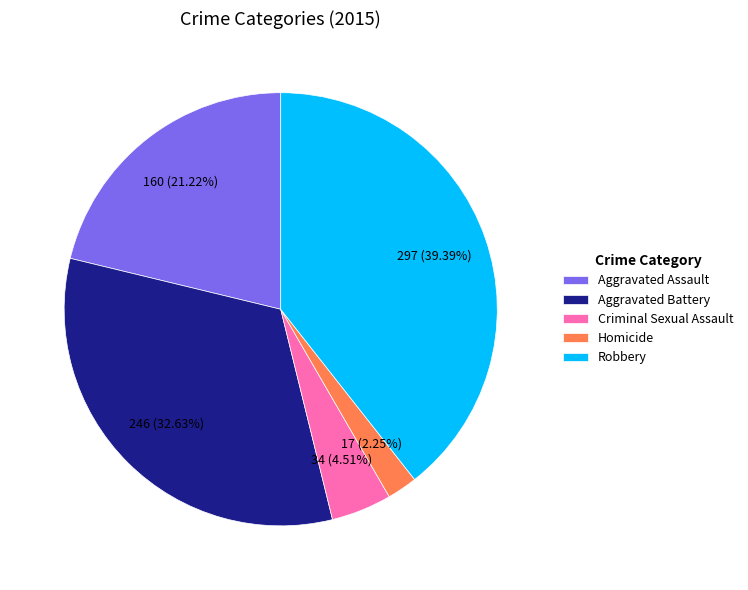

Is it true that Criminal Sexual Assault is 5% of the pie?

True